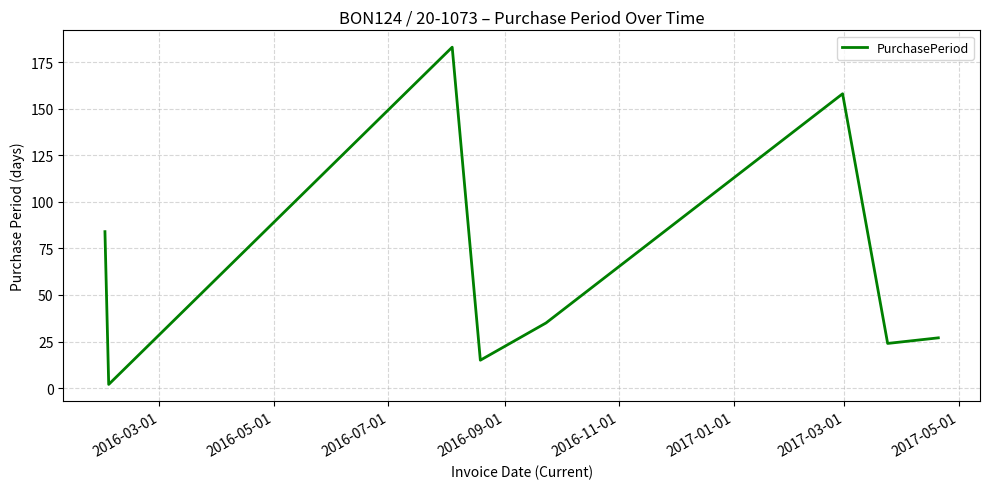

What is the maximum value shown in the chart?

183